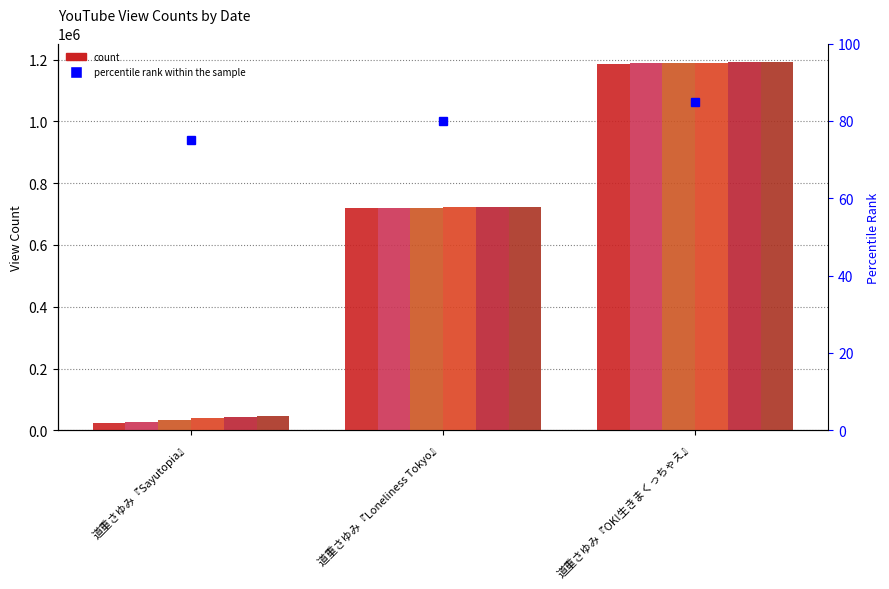

Which series changed the most between 道重さゆみ『Loneliness Tokyo』 and 道重さゆみ『OK!生きまくっちゃえ』?

2021-07-23